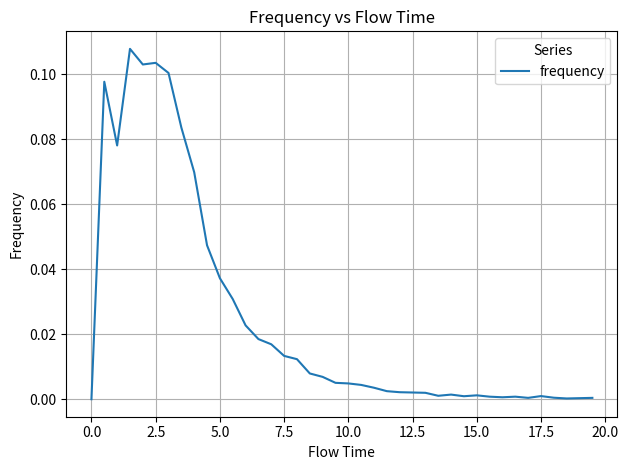

How many categories are shown in the chart?

40